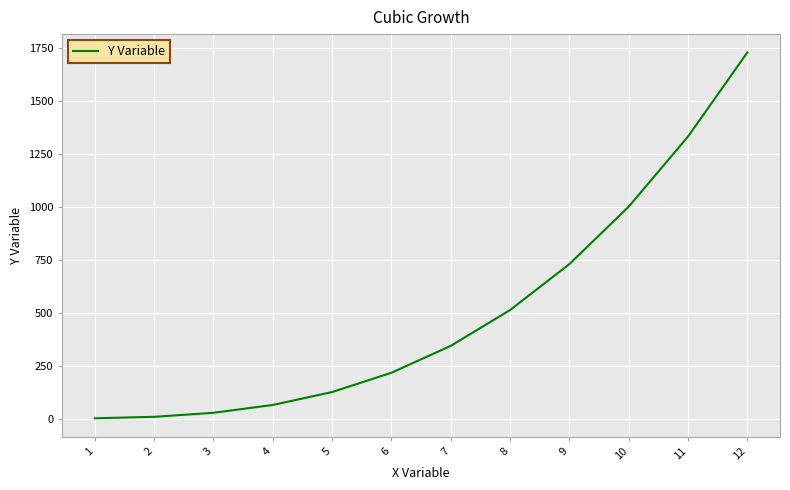

The value at 11 is 1331. True or false?

True